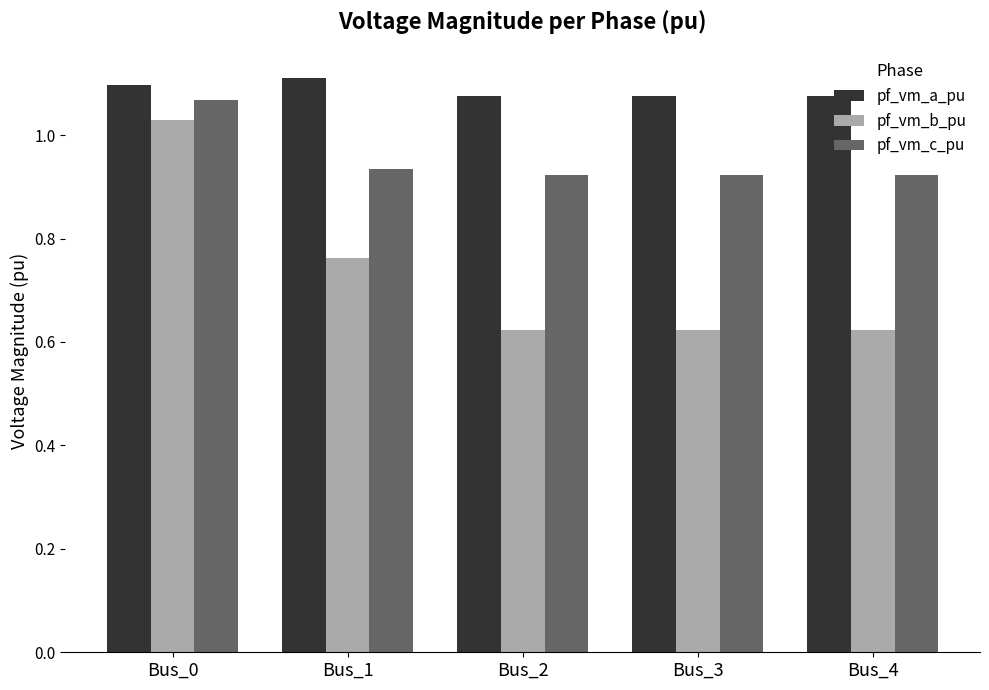

Which series has the widest spread of values?

pf_vm_b_pu